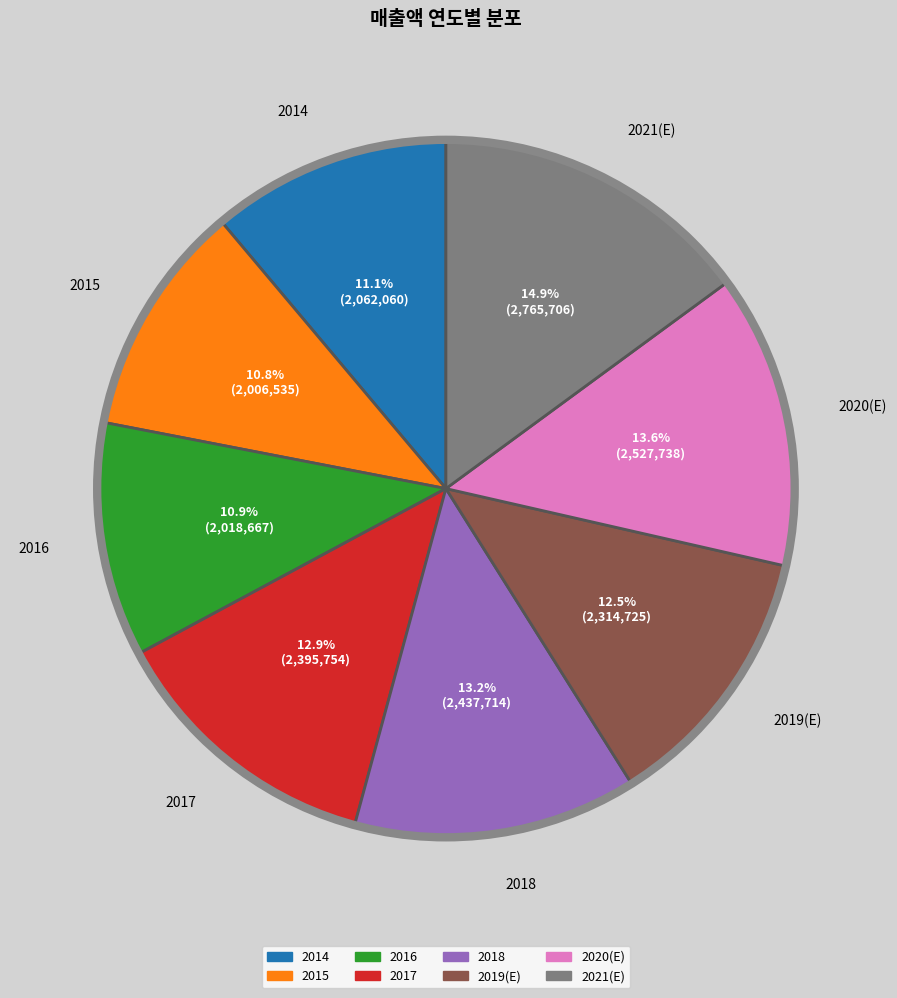

What is the largest slice in the pie chart?

2021(E)